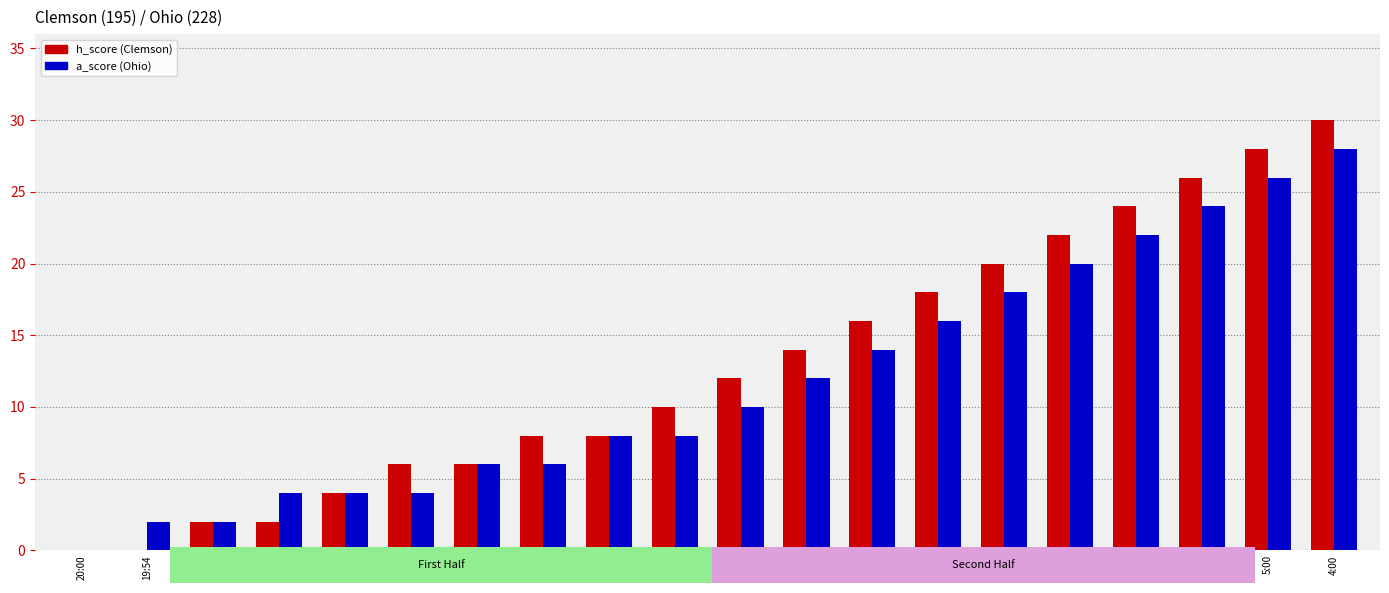

How many series are shown in this chart?

2